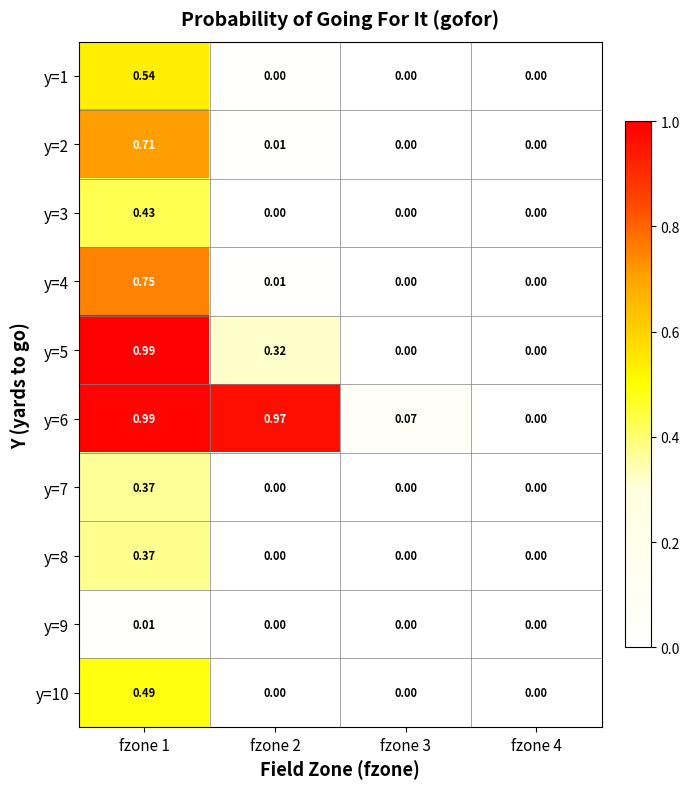

Is the value of y=3 at fzone 1 greater than the value of y=5 at fzone 2?

Yes